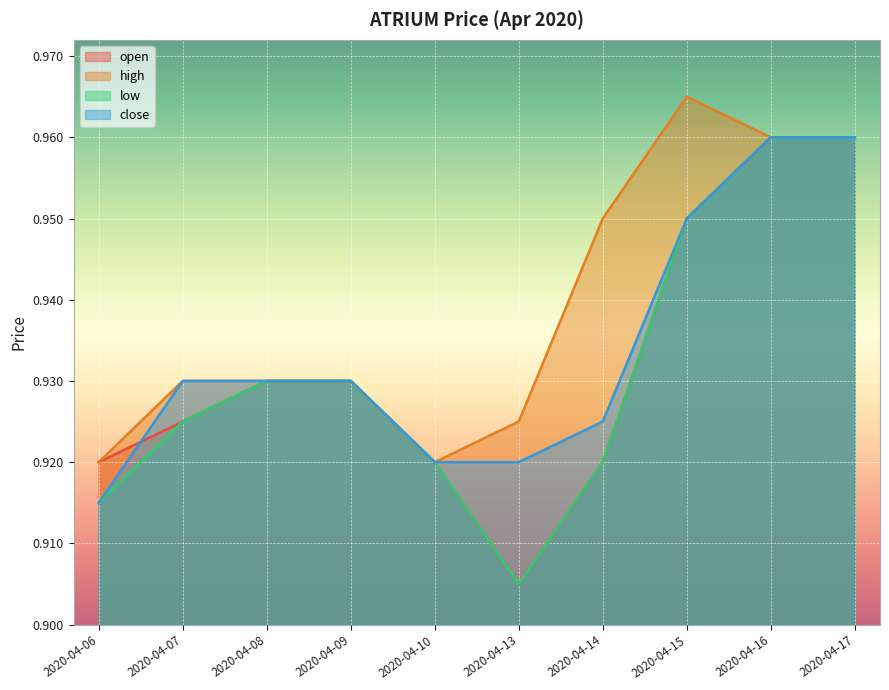

What is the value of the close point at the 1st from the left?

0.9